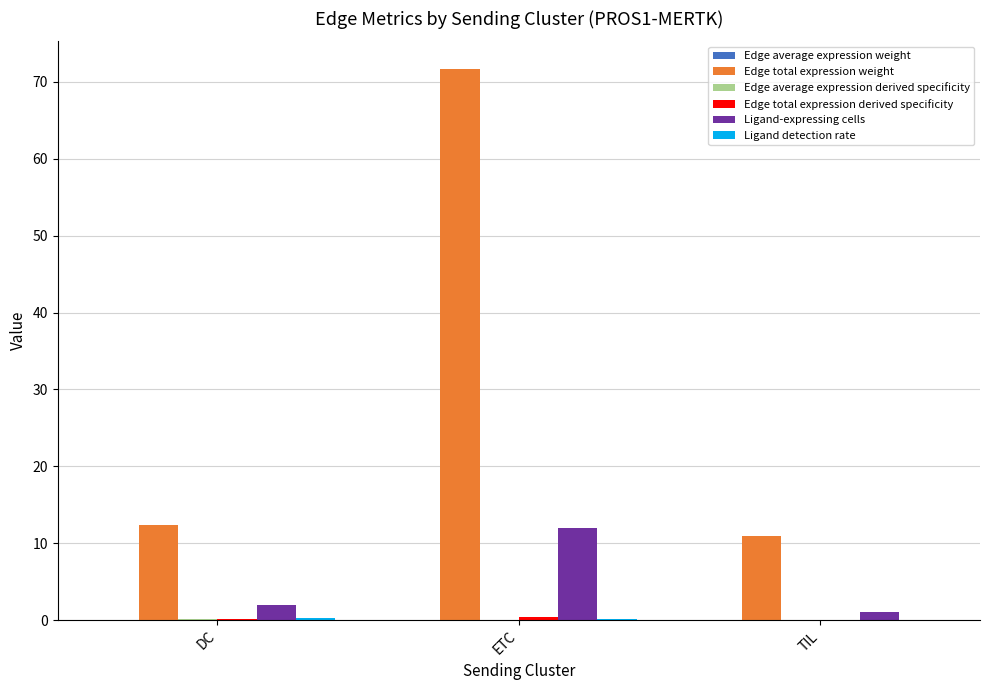

The value of Edge total expression weight at ETC is 71.7. True or false?

True